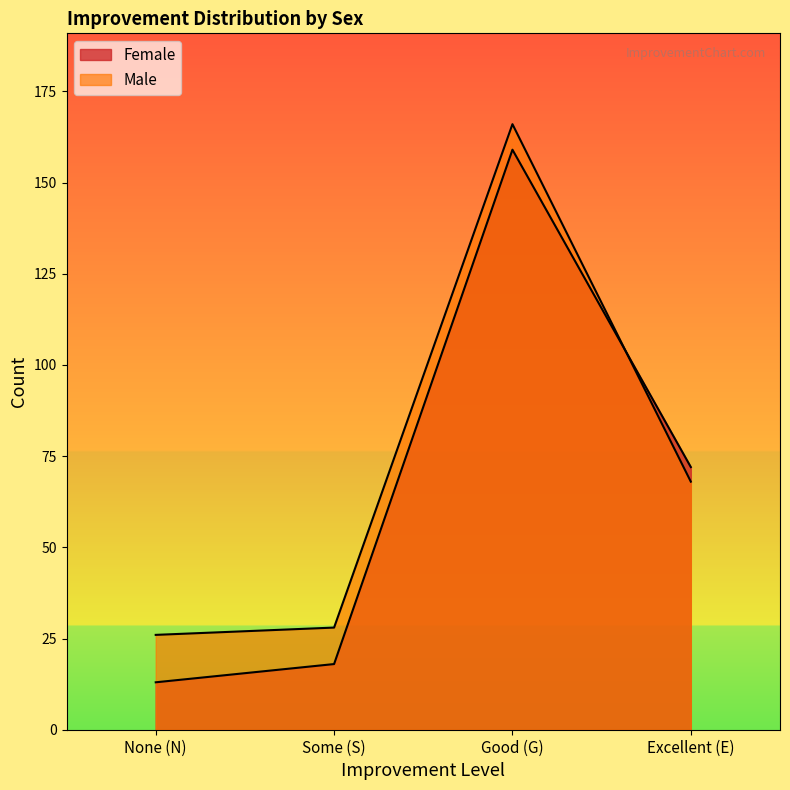

What value does the Male series have at Good (G)?

166